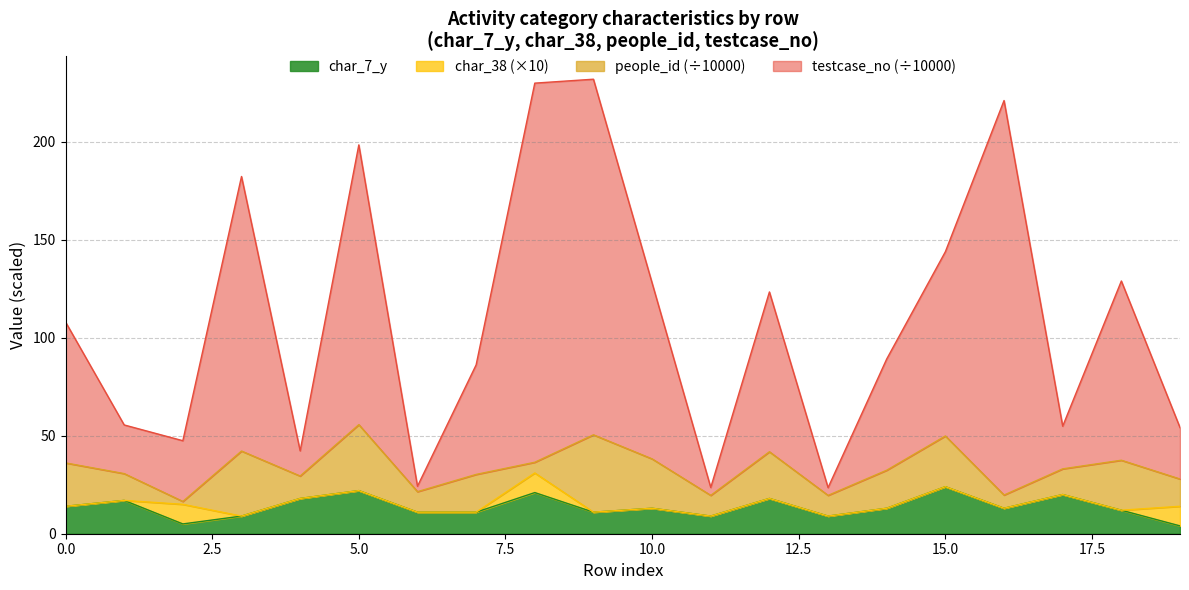

What is the value of the testcase_no point at the 20th from the left?

54.2